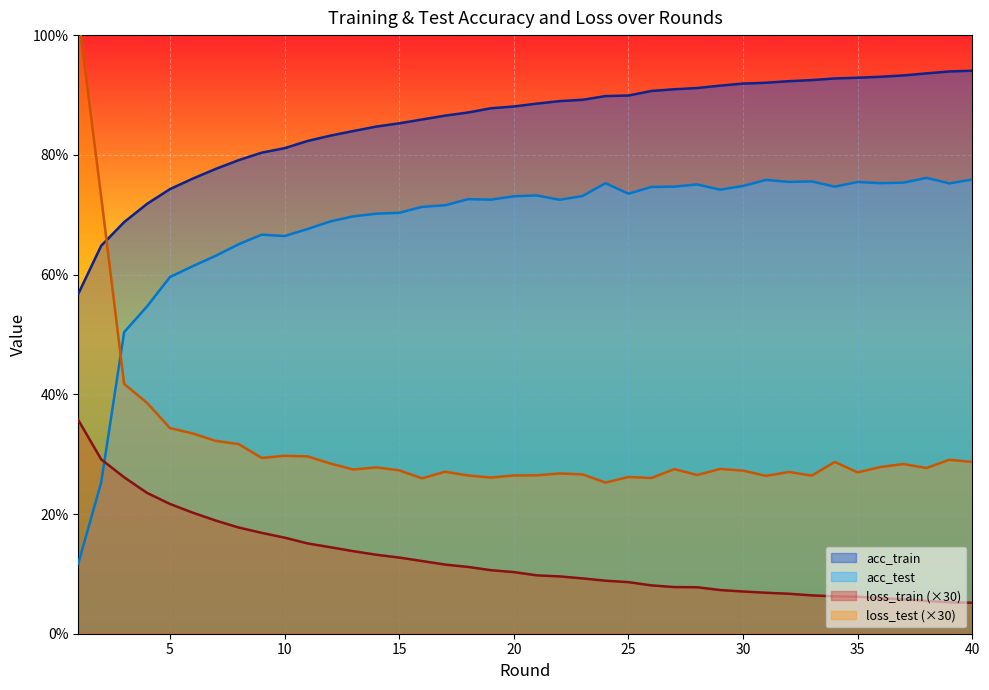

What is the highest value of the loss_test series?

103.3